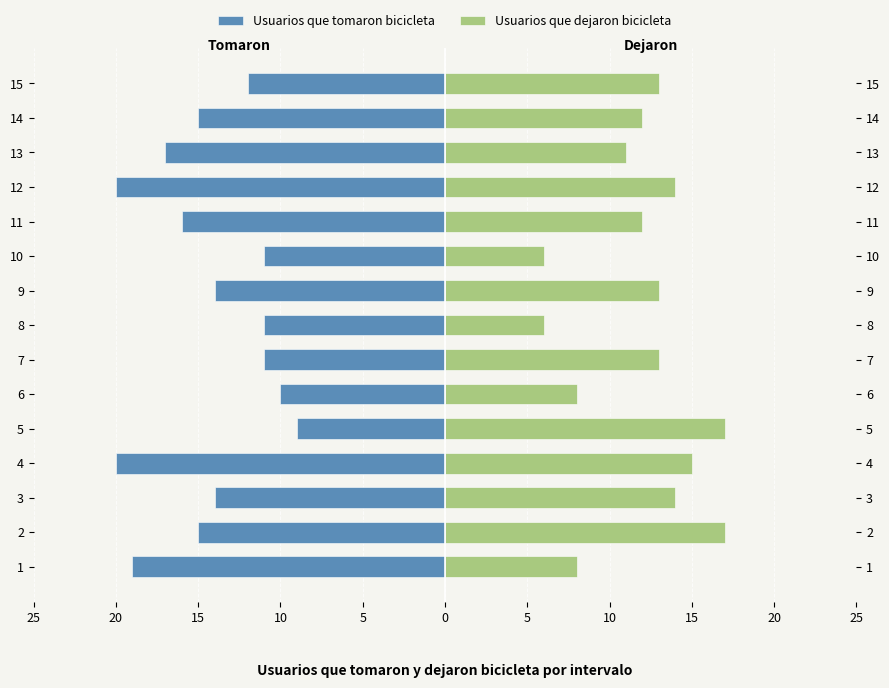

What is the label of the 3rd bar from the right?

12